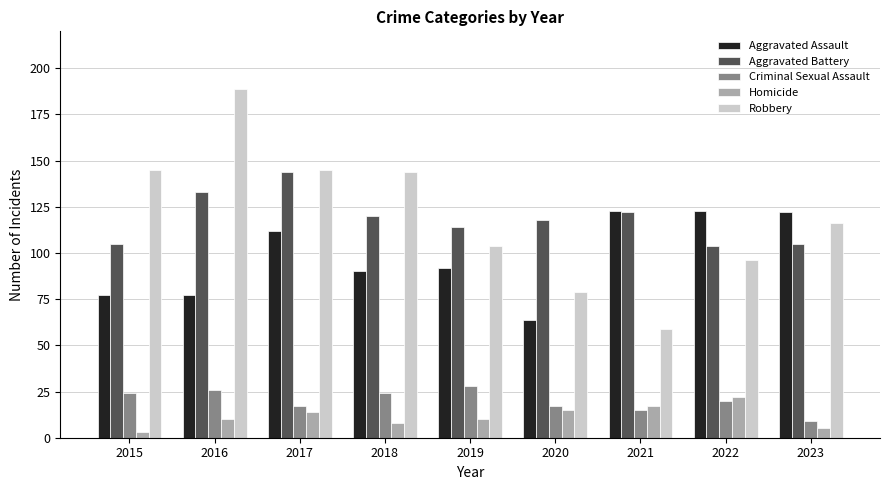

What is the difference between the Criminal Sexual Assault values at 2020 and 2023?

8